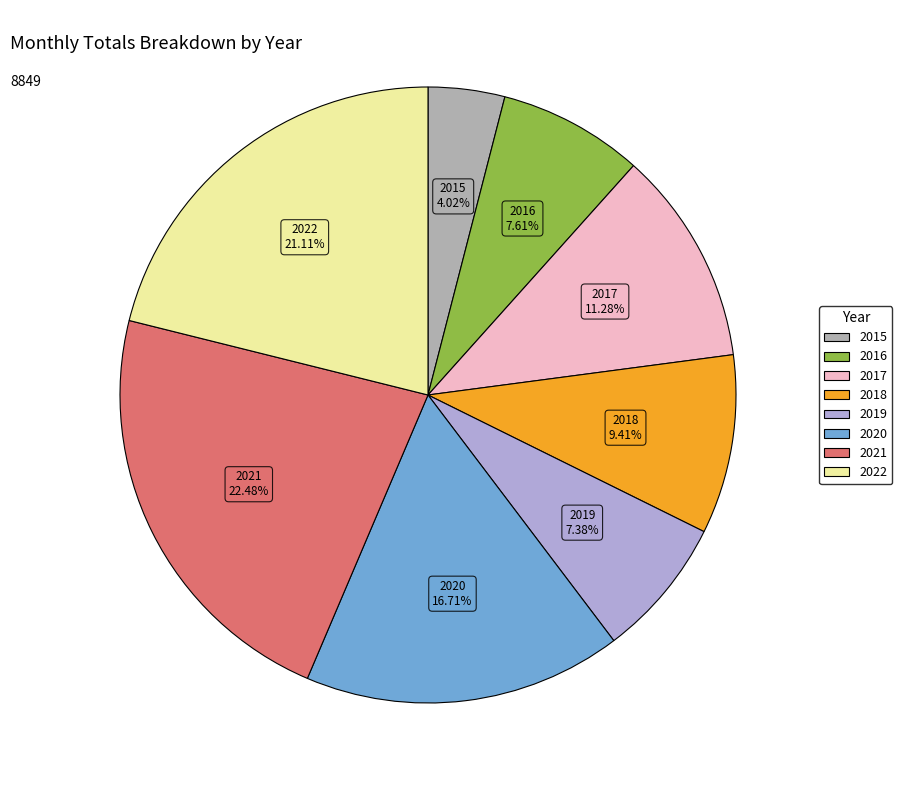

To the nearest percent, what portion does 2016 represent?

8%